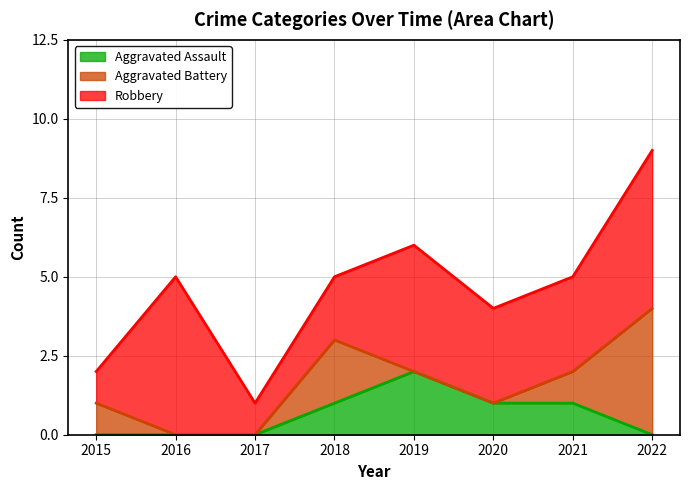

Where is Robbery nearest to the value 3?

2020